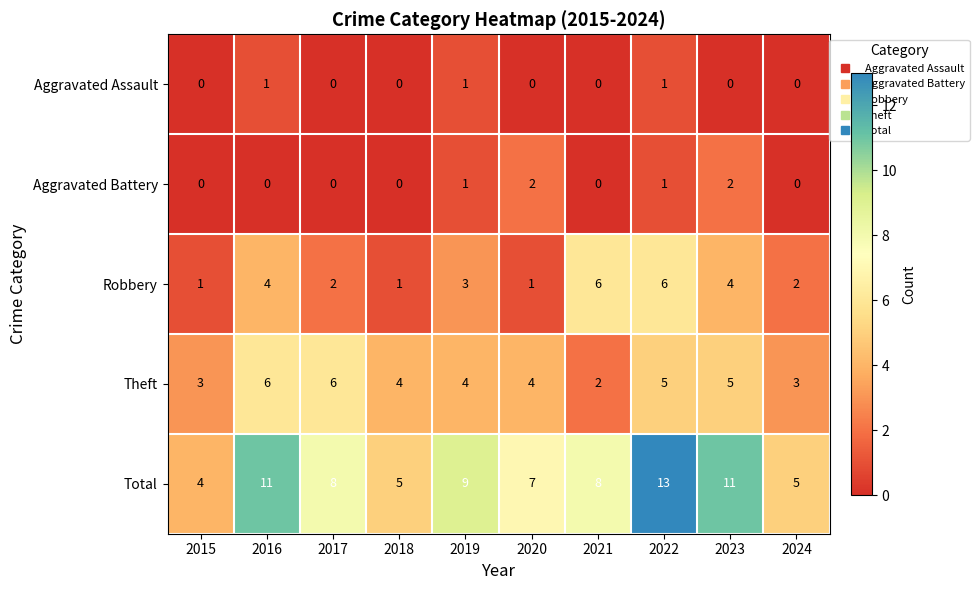

At which category is the sum across all series the highest?

2022